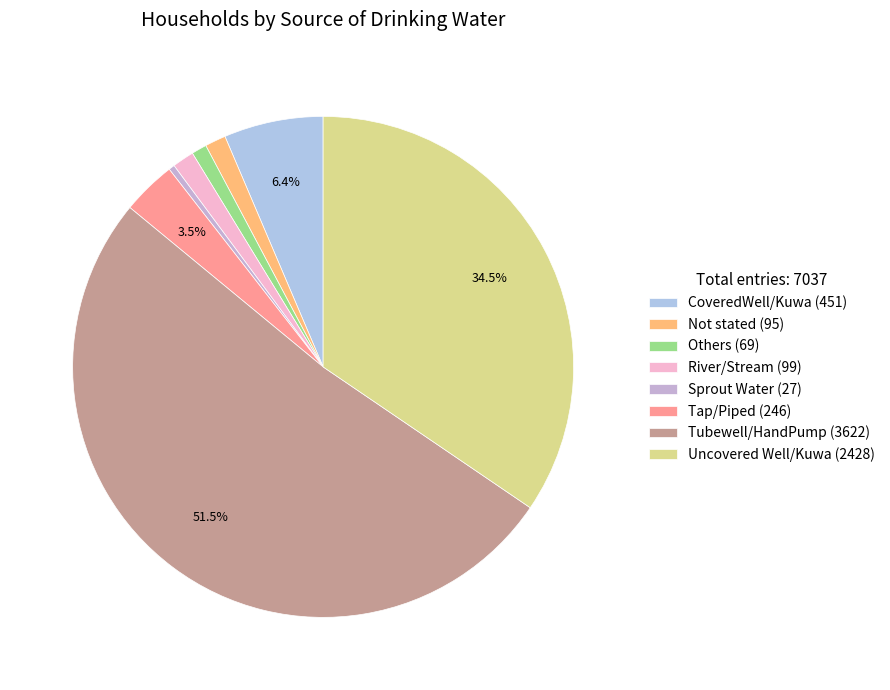

What is the ratio of the value at CoveredWell/Kuwa (451) to the value at Not stated (95)?

4.7